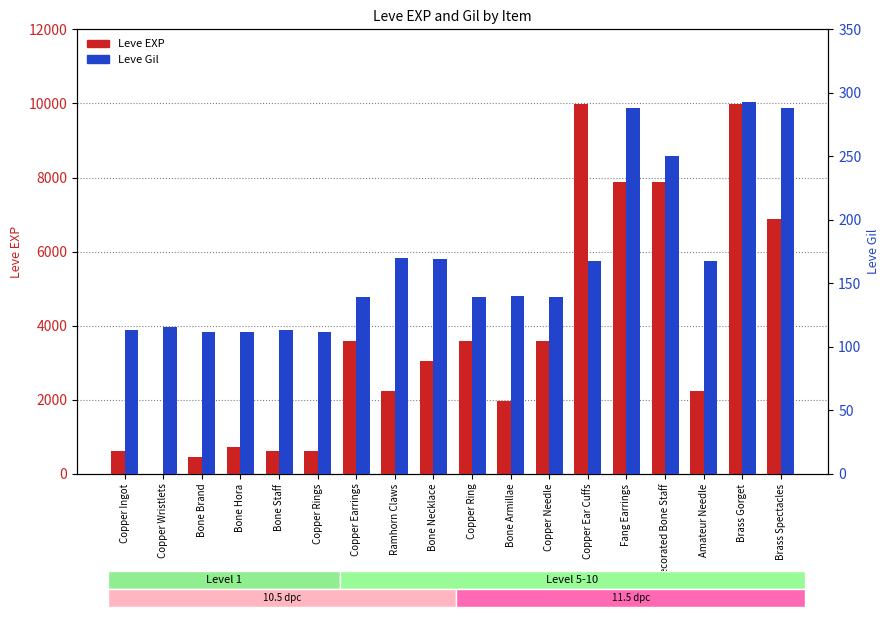

What is the label of the 16th bar from the right?

Bone Brand